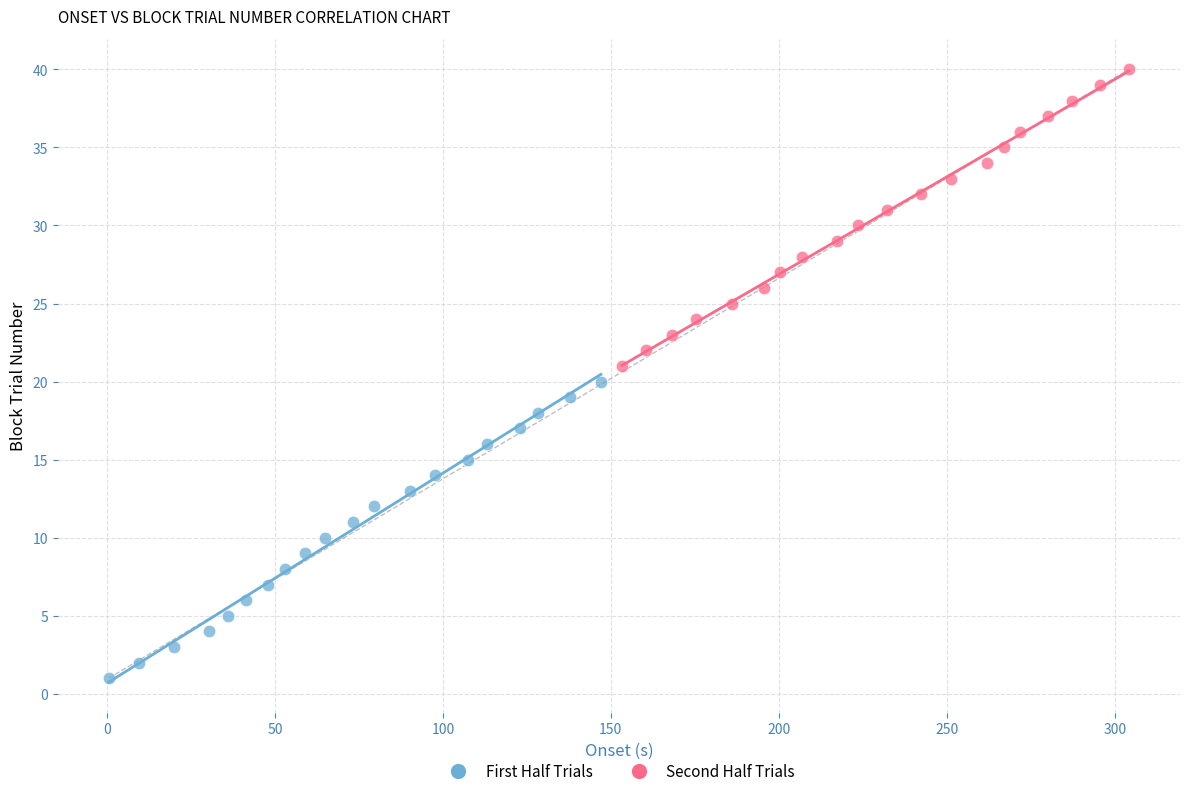

Which series contains the lowest Y value?

First Half Trials